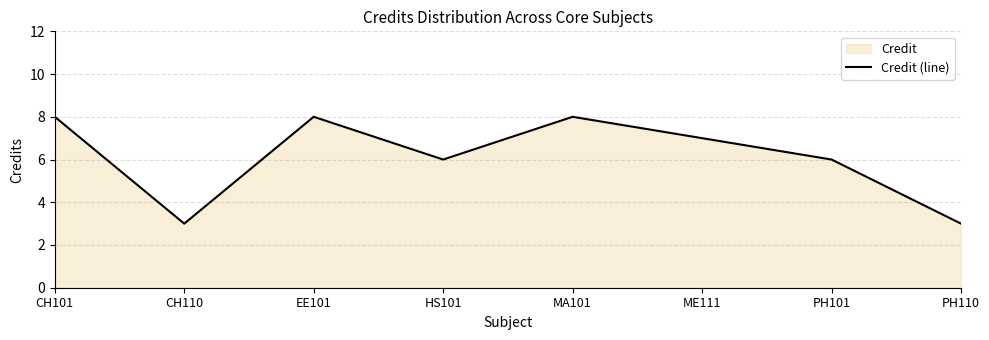

True or false: the data shows 8 at CH101.

True